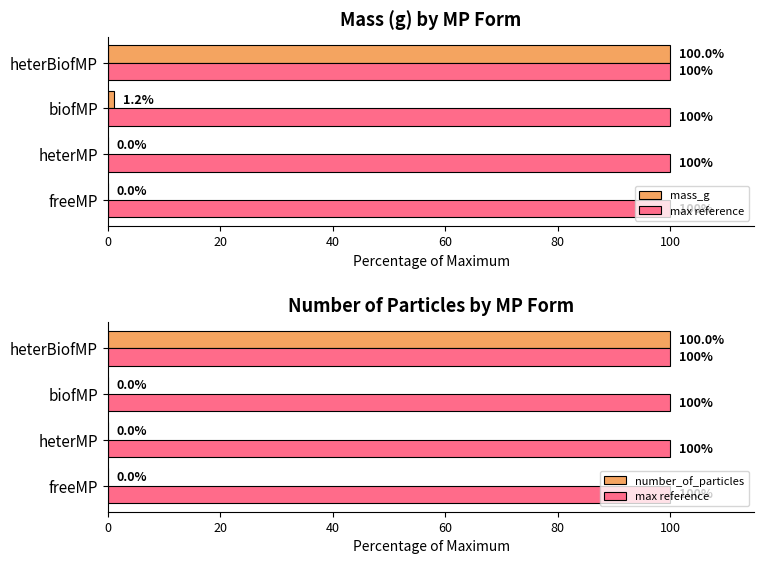

What are all the series names shown in the legend?

mass_g, max reference, number_of_particles